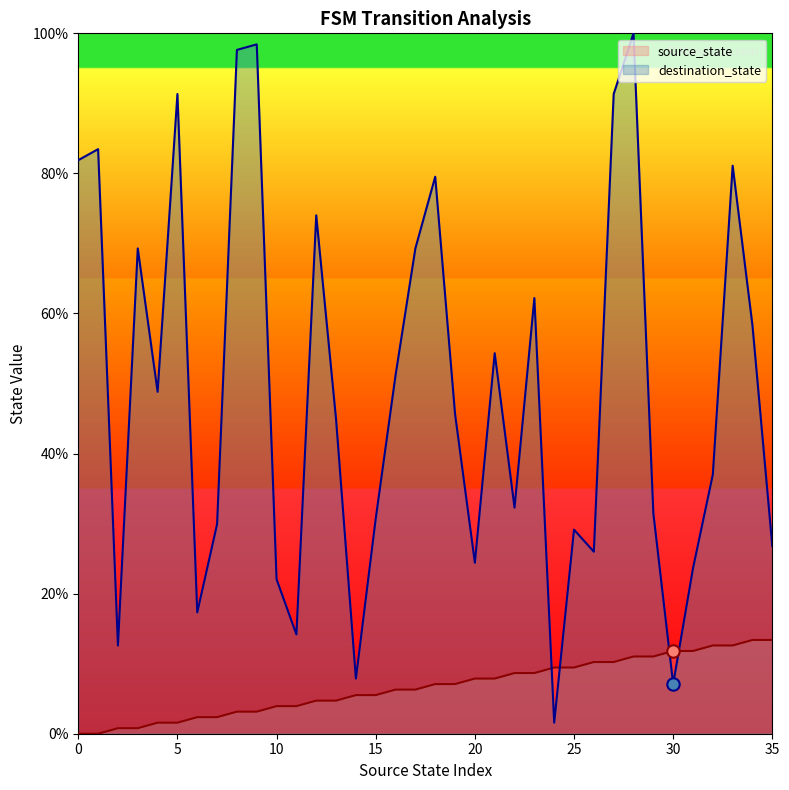

Which series contains the lowest Y value?

source_state